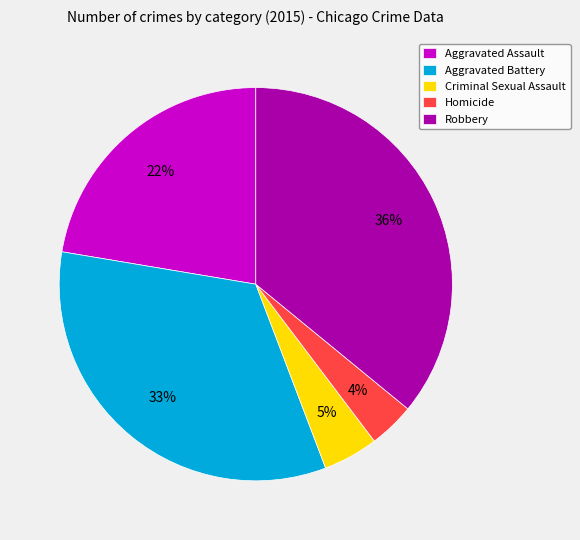

To the nearest percent, what is the combined percentage of Robbery and Aggravated Assault?

58%